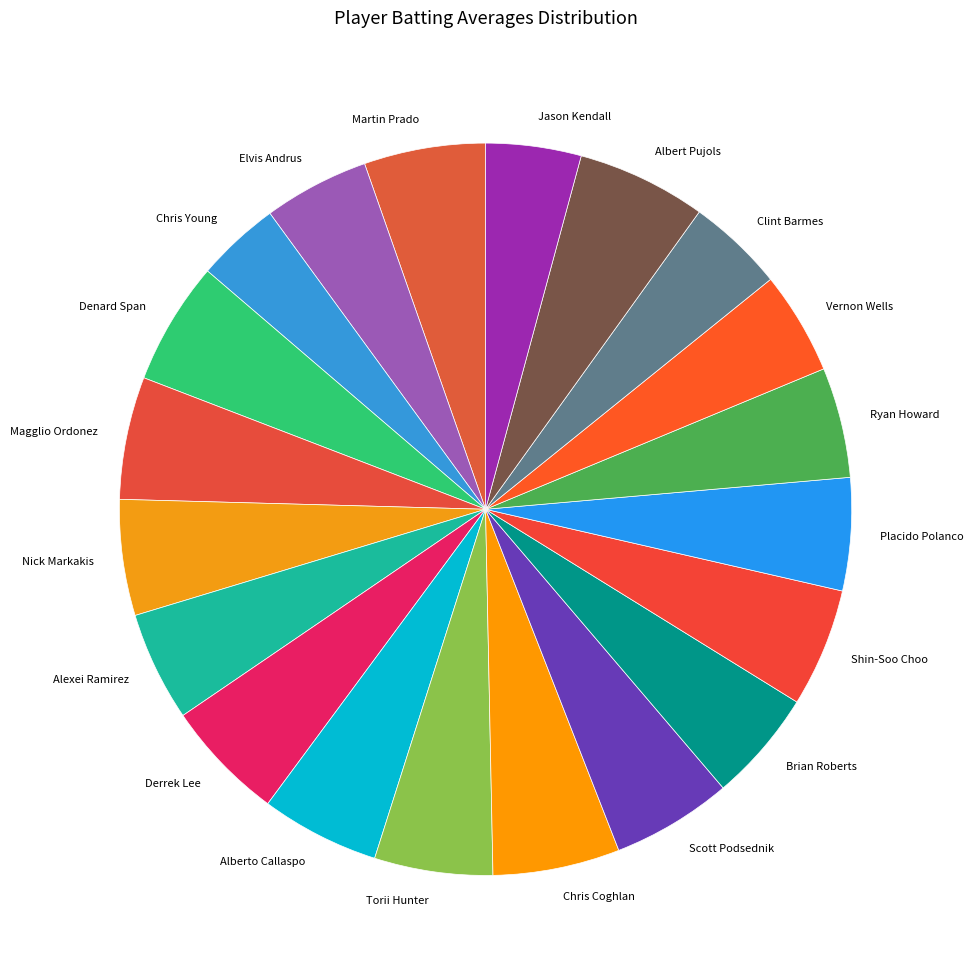

Does any single category account for the majority?

No